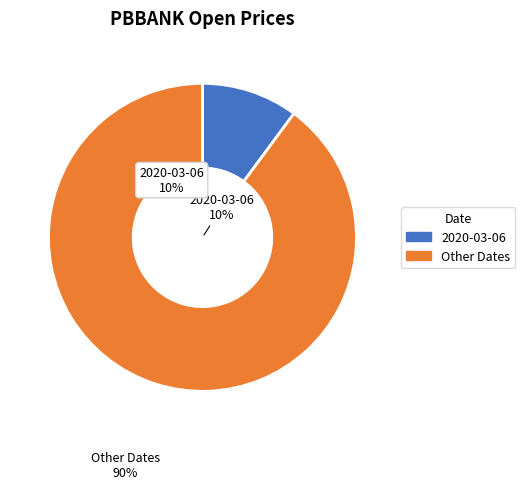

Does 2020-03-17 represent more than half of the total?

No